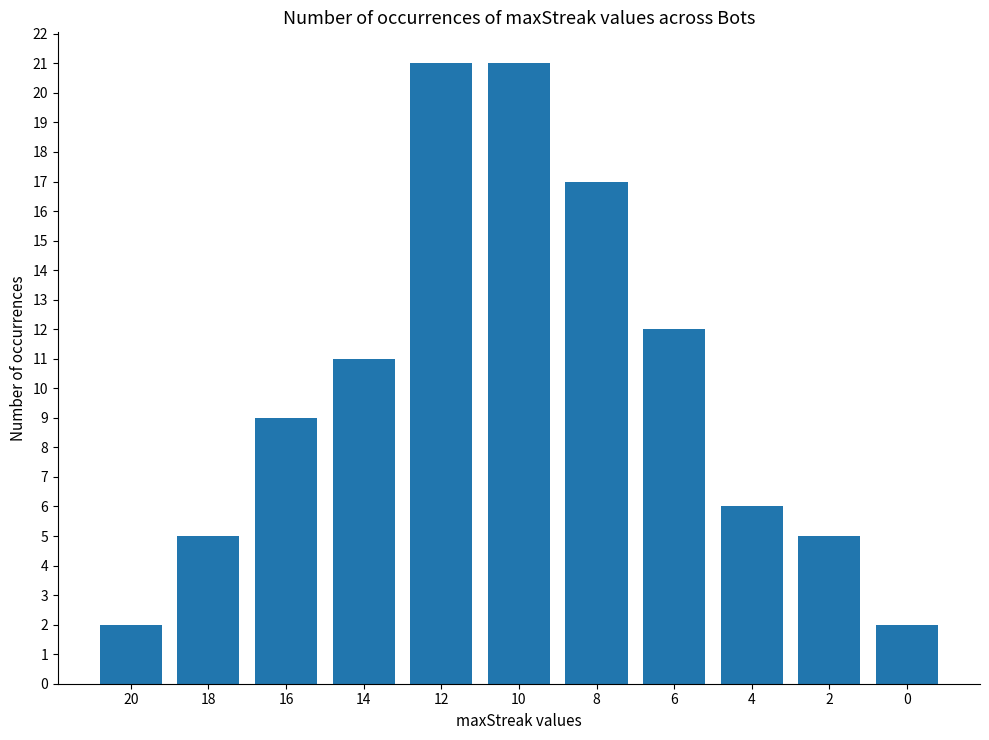

The value at 20 is 2. True or false?

True